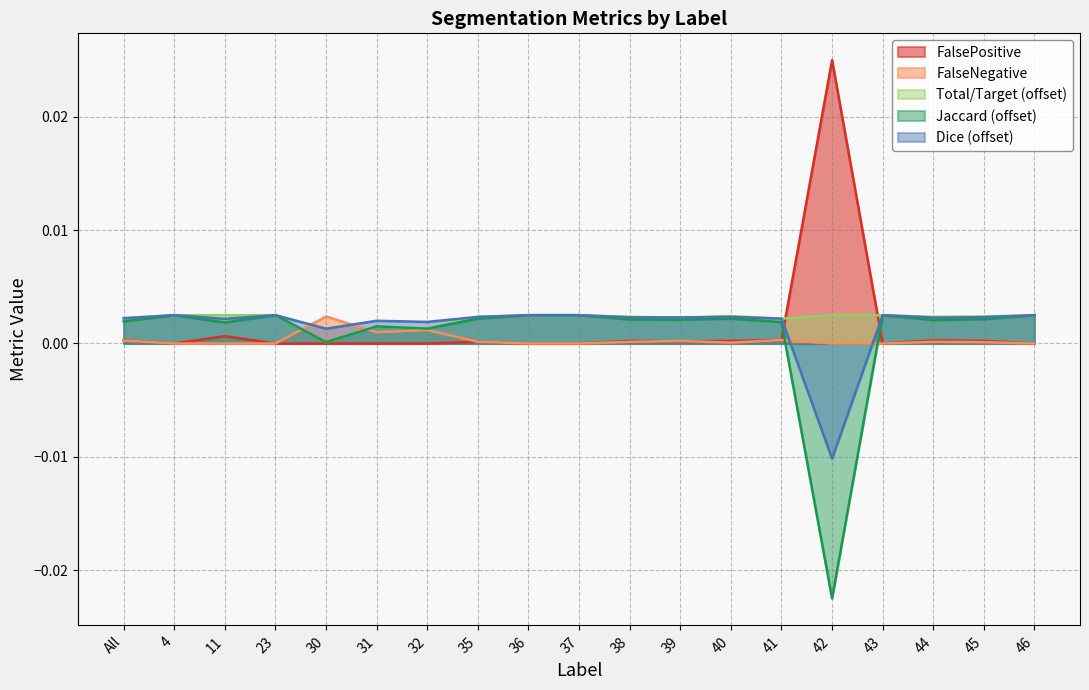

Which series has the widest spread of values?

Jaccard